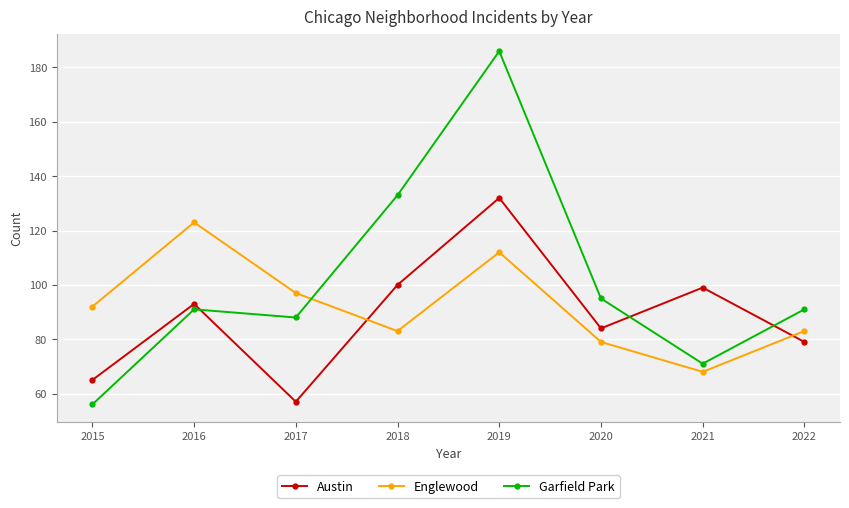

Rank the series at 2021 from lowest to highest value.

Englewood, Garfield Park, Austin